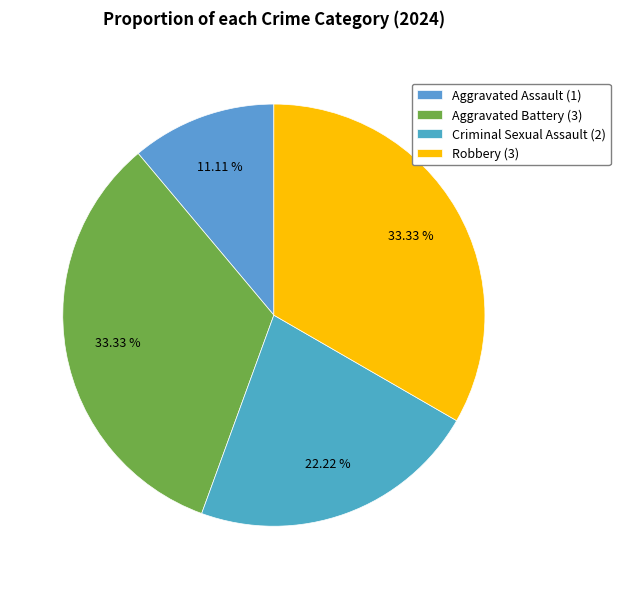

The Aggravated Battery slice represents 24% of the pie. True or false?

False